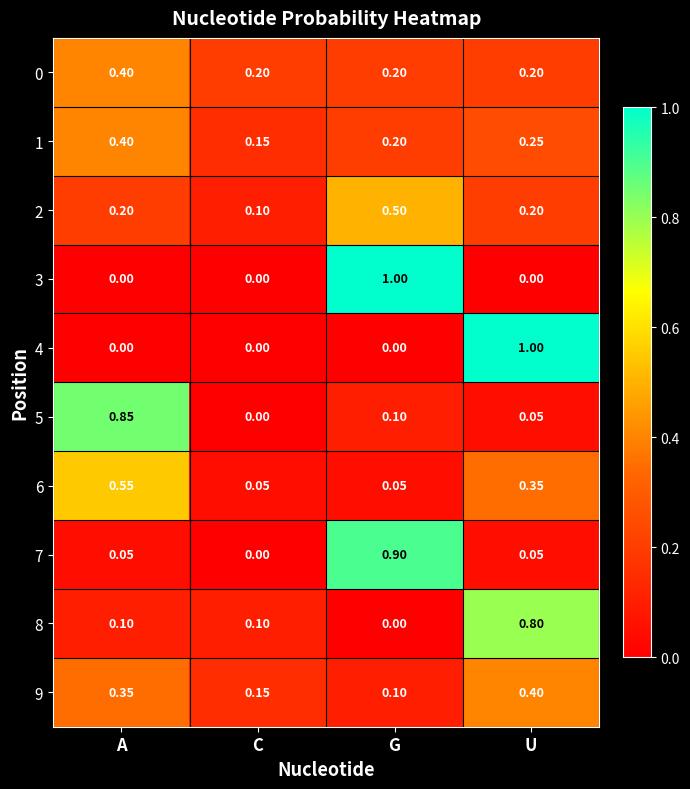

Where is 9 nearest to the value 0?

G